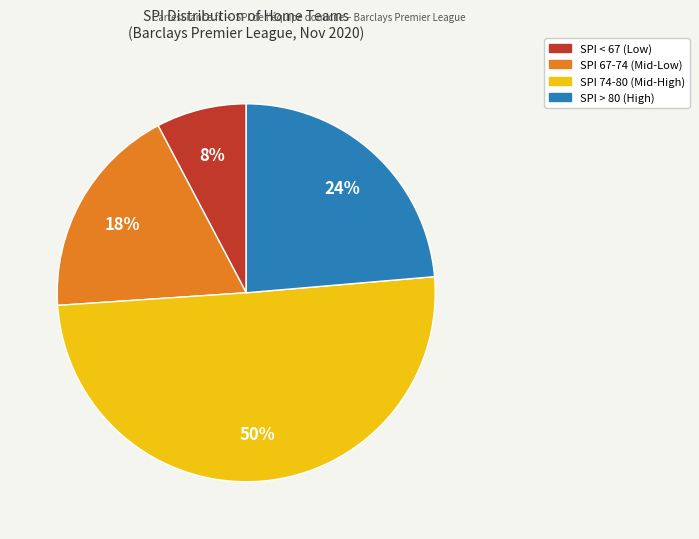

To the nearest percent, what is the average slice percentage?

25%